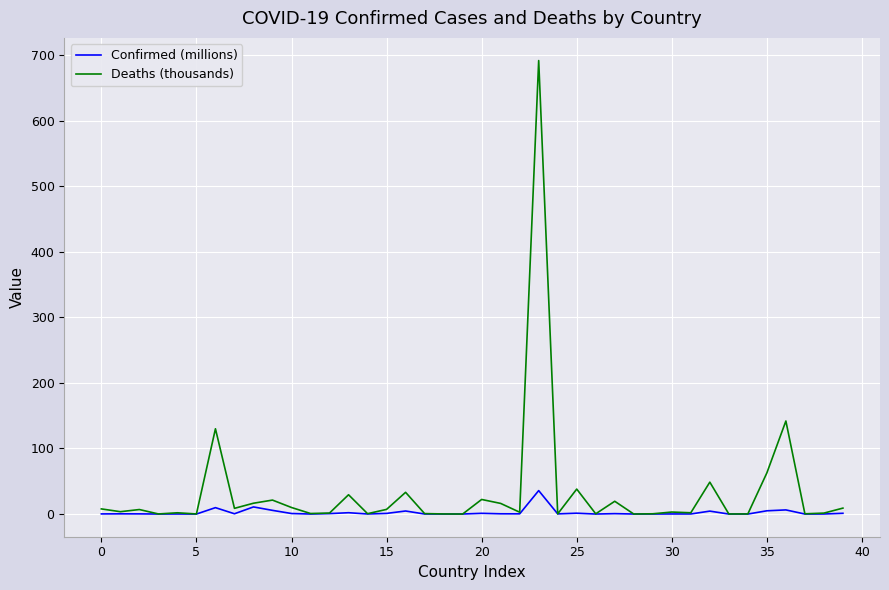

Which series has the largest range (max minus min)?

Deaths (thousands)